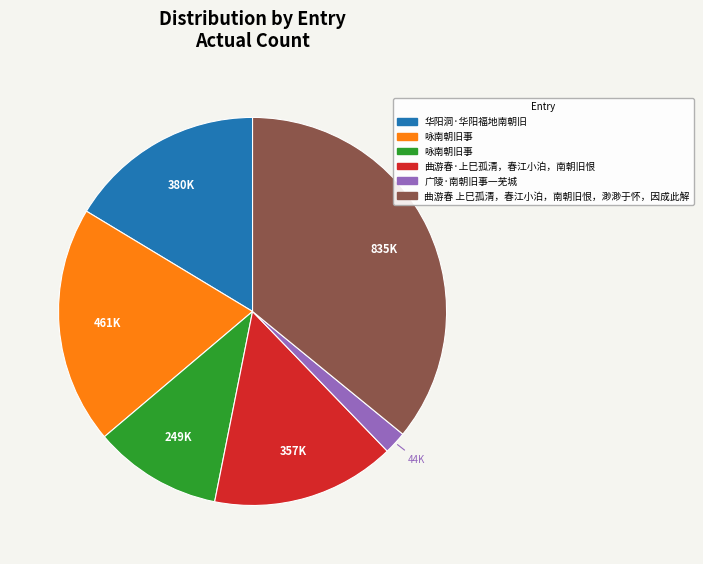

Is there any slice that represents more than half of the pie?

No